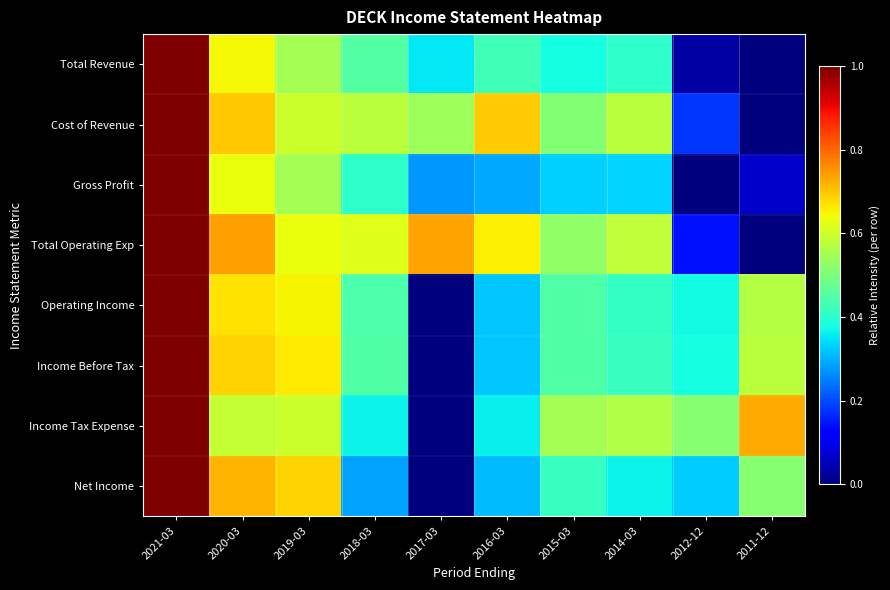

Reading left to right, extract all data points from this chart.

Total Revenue: 2021-03=1.0	2020-03=0.6	2019-03=0.6	2018-03=0.5	2017-03=0.4	2016-03=0.4	2015-03=0.4	2014-03=0.4	2012-12=0.0	2011-12=0.0
Cost of Revenue: 2021-03=1.0	2020-03=0.7	2019-03=0.6	2018-03=0.6	2017-03=0.5	2016-03=0.7	2015-03=0.5	2014-03=0.6	2012-12=0.2	2011-12=0.0
Gross Profit: 2021-03=1.0	2020-03=0.6	2019-03=0.6	2018-03=0.4	2017-03=0.3	2016-03=0.3	2015-03=0.3	2014-03=0.3	2012-12=0.0	2011-12=0.1
Total Operating Exp: 2021-03=1.0	2020-03=0.7	2019-03=0.6	2018-03=0.6	2017-03=0.7	2016-03=0.7	2015-03=0.5	2014-03=0.6	2012-12=0.1	2011-12=0.0
Operating Income: 2021-03=1.0	2020-03=0.7	2019-03=0.7	2018-03=0.4	2017-03=0.0	2016-03=0.3	2015-03=0.4	2014-03=0.4	2012-12=0.4	2011-12=0.6
Income Before Tax: 2021-03=1.0	2020-03=0.7	2019-03=0.7	2018-03=0.4	2017-03=0.0	2016-03=0.3	2015-03=0.4	2014-03=0.4	2012-12=0.4	2011-12=0.6
Income Tax Expense: 2021-03=1.0	2020-03=0.6	2019-03=0.6	2018-03=0.4	2017-03=0.0	2016-03=0.4	2015-03=0.5	2014-03=0.6	2012-12=0.5	2011-12=0.7
Net Income: 2021-03=1.0	2020-03=0.7	2019-03=0.7	2018-03=0.3	2017-03=0.0	2016-03=0.3	2015-03=0.4	2014-03=0.4	2012-12=0.3	2011-12=0.5